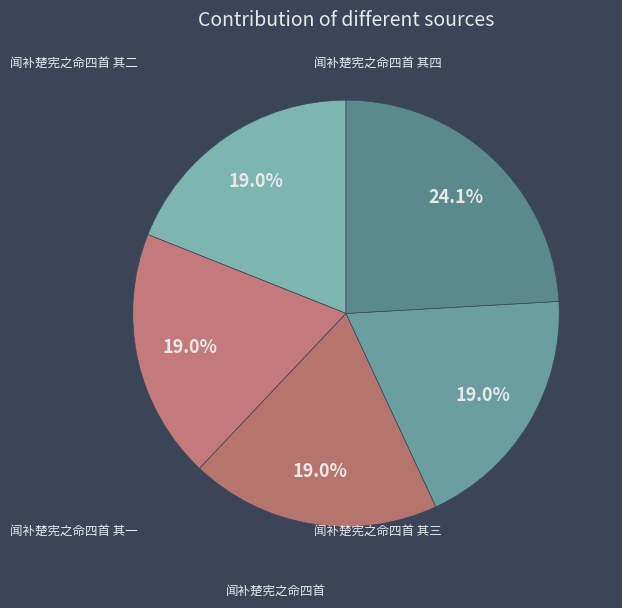

Count the number of slices in the pie.

5